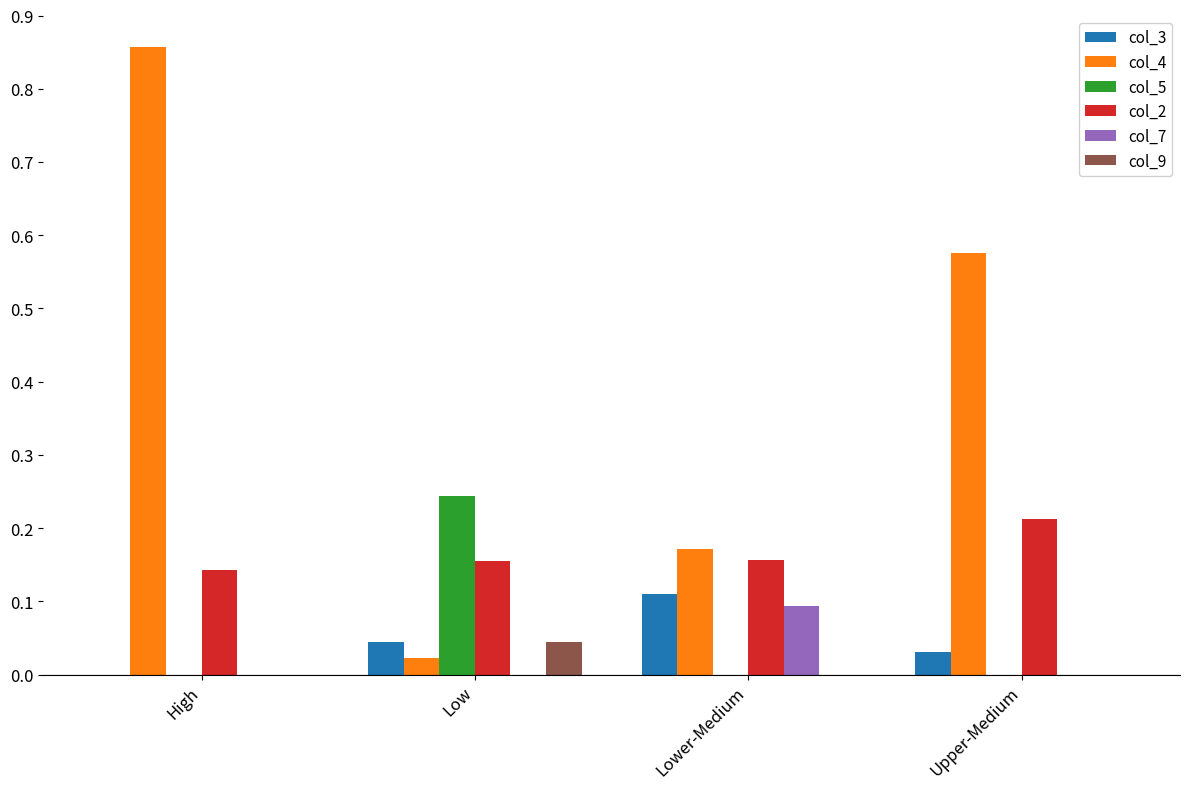

Between High and Lower-Medium, which series saw the biggest shift?

col_4